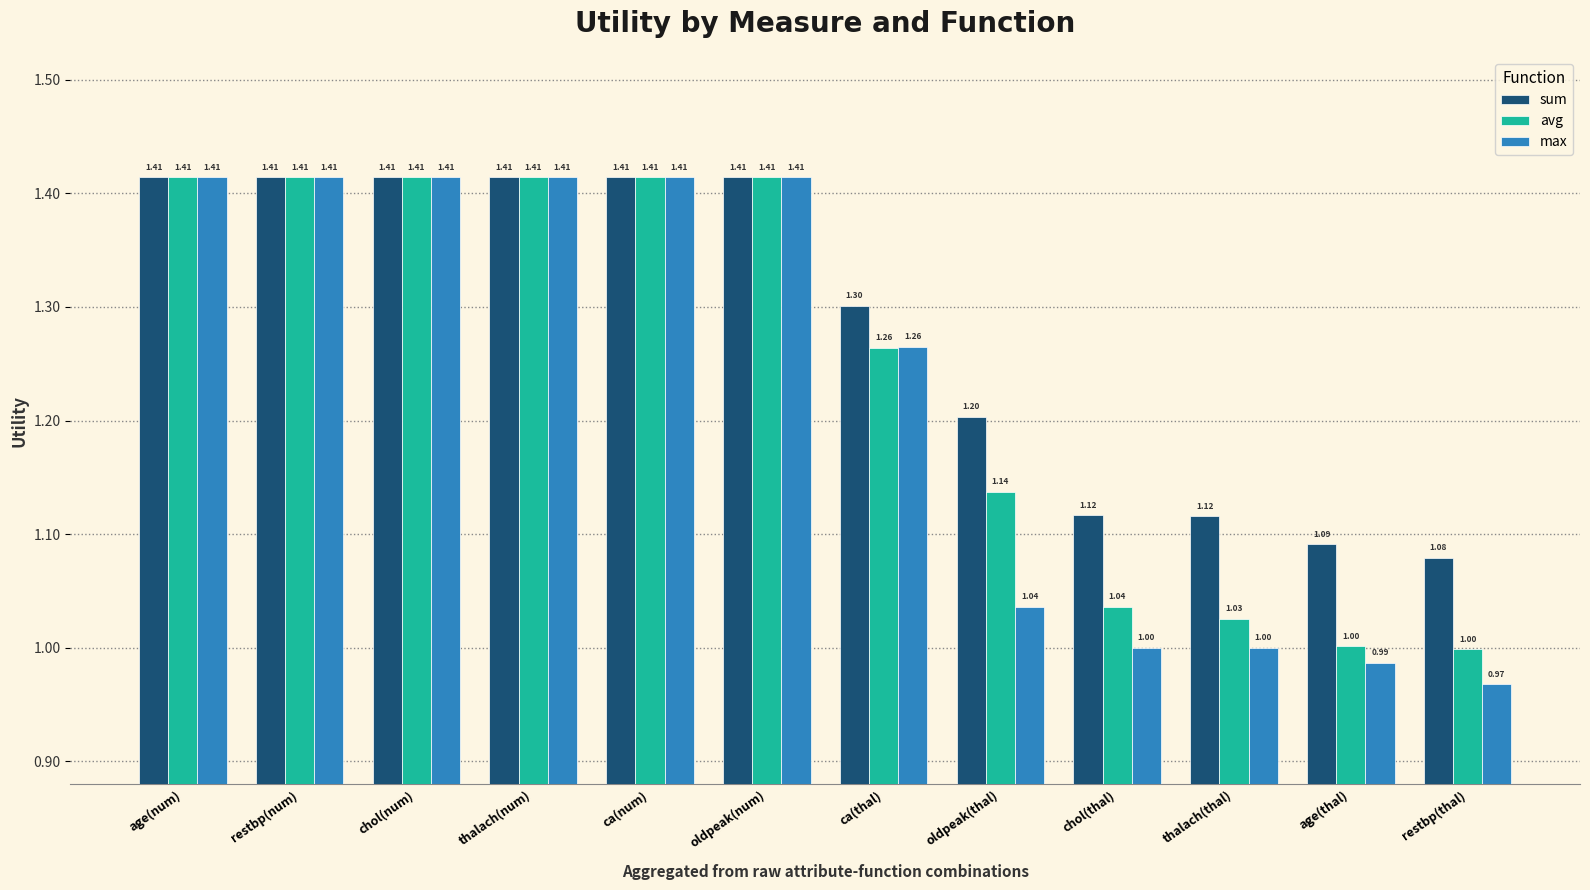

List the series in order of their overall mean, lowest first.

max, avg, sum